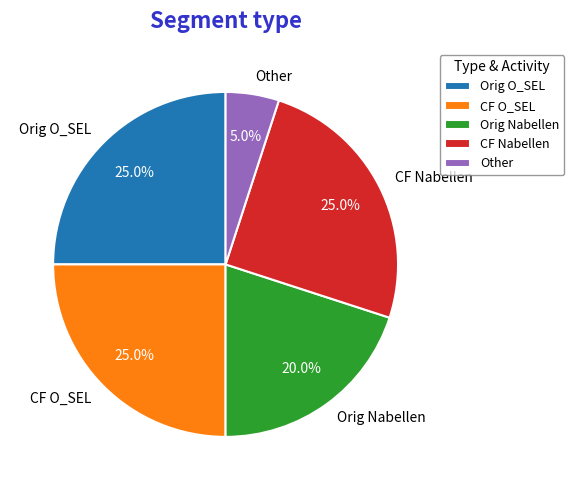

What is the smallest slice in the pie chart?

Other